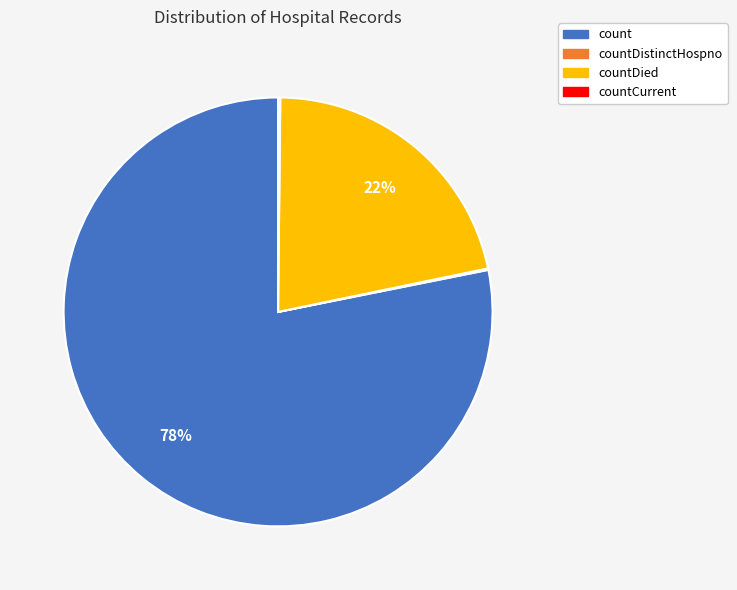

To the nearest percent, what is the difference between the largest and smallest slice percentages?

78%